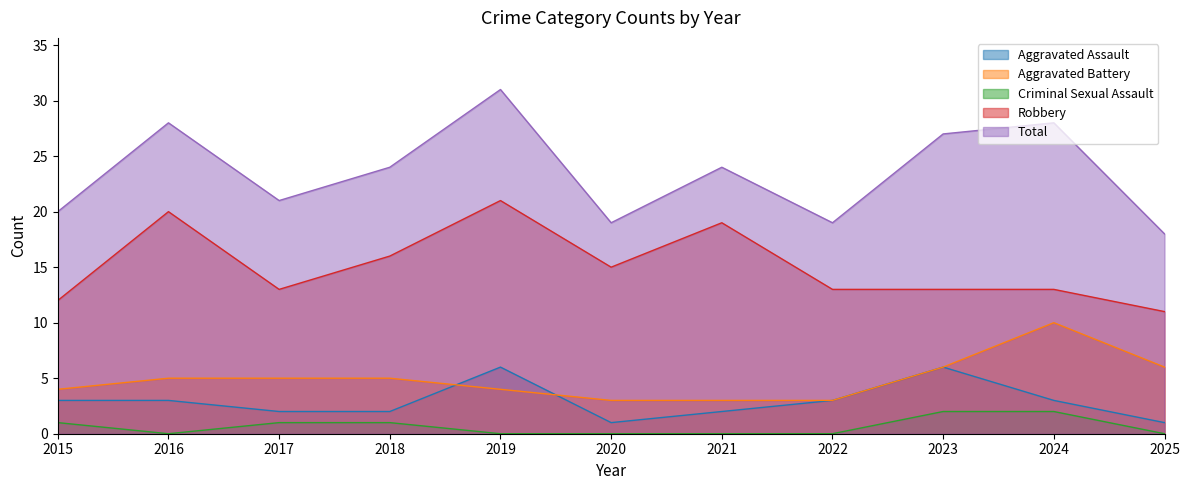

What is the value of the Total point at the 1st from the left?

20